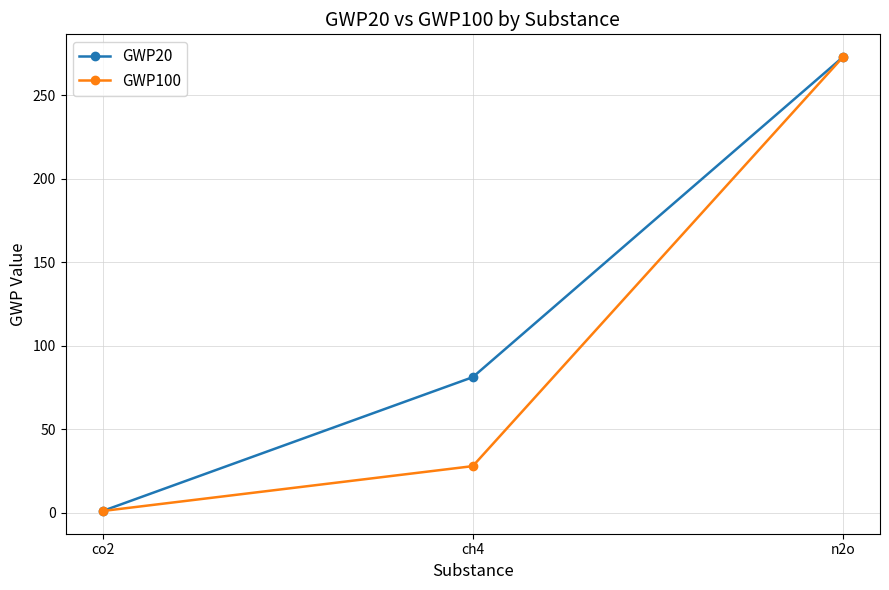

The GWP100 series shows 1.0 at co2. True or false?

True